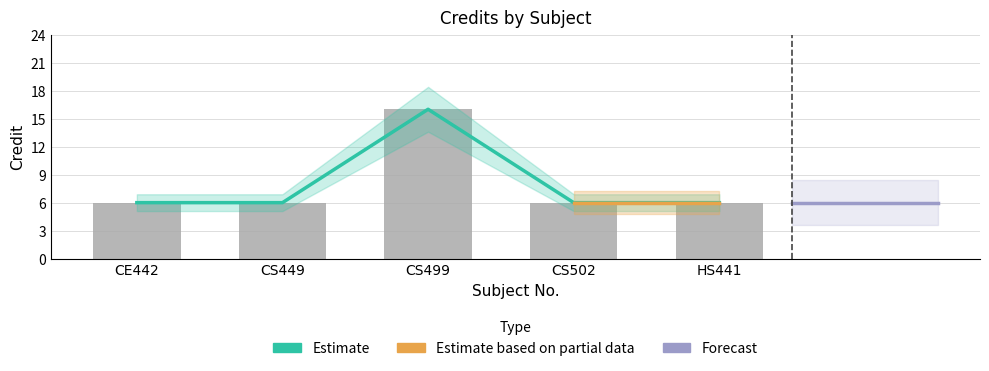

Reading left to right, transcribe all the data shown in this chart.

6	6	16	6	6